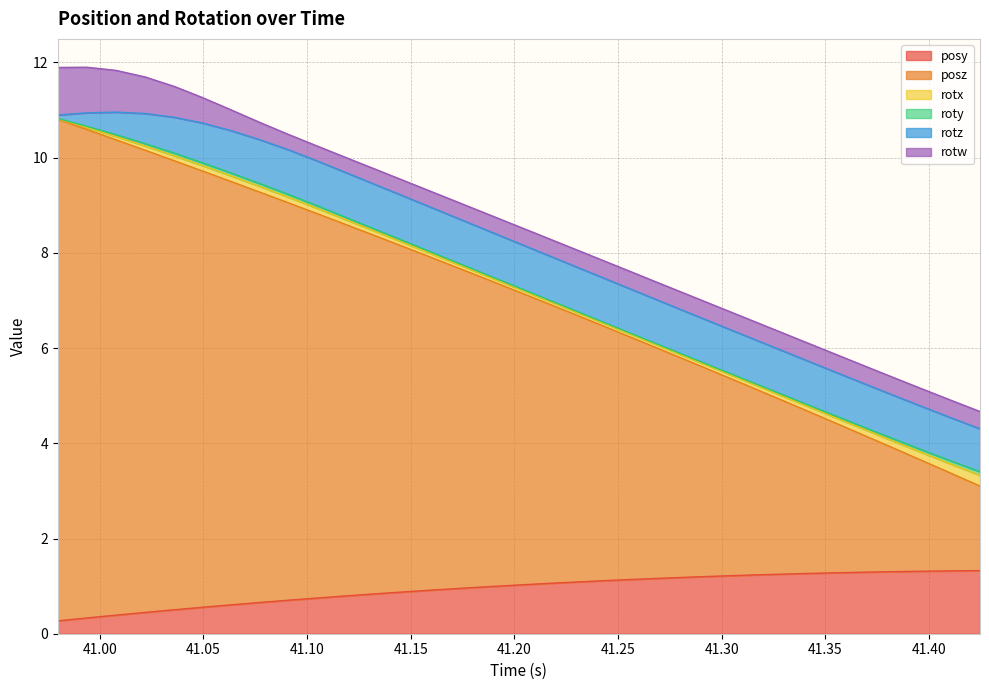

True or false: rotz and posz intersect in this chart.

False